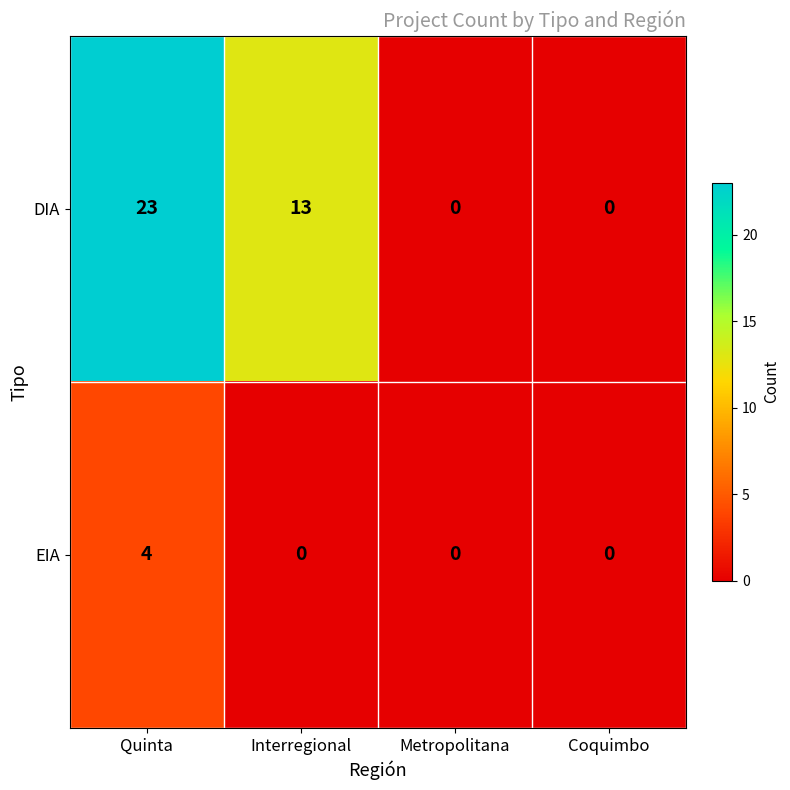

Which series has the largest total across all categories?

DIA